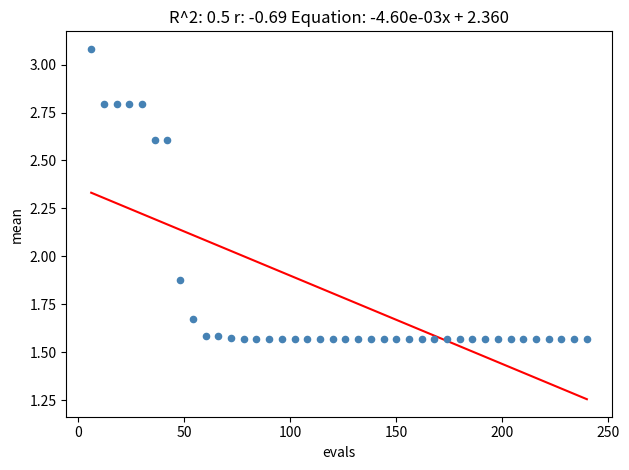

What is the range of X values (max minus min)?

234.0